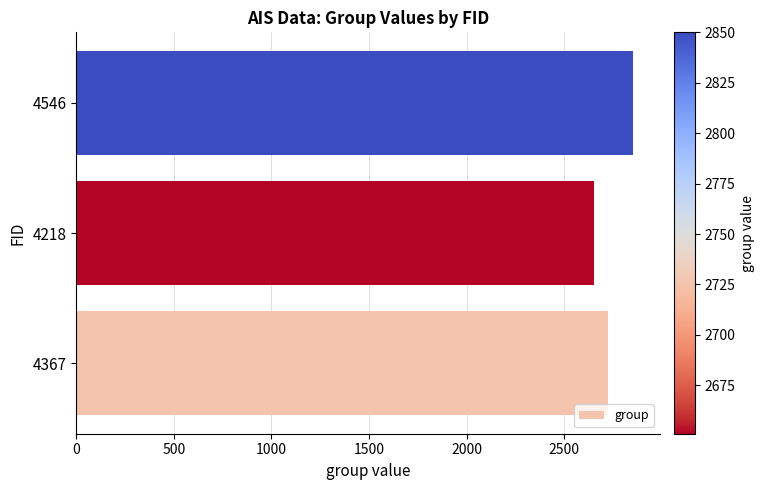

Count the number of data series in this chart.

1